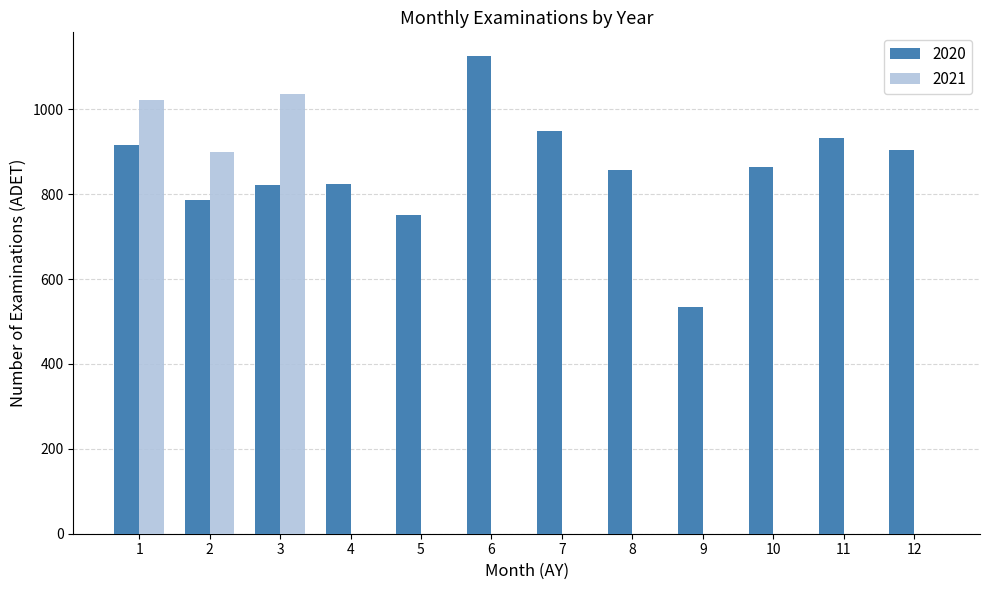

Are the bars grouped side by side (vs. stacked)?

Yes